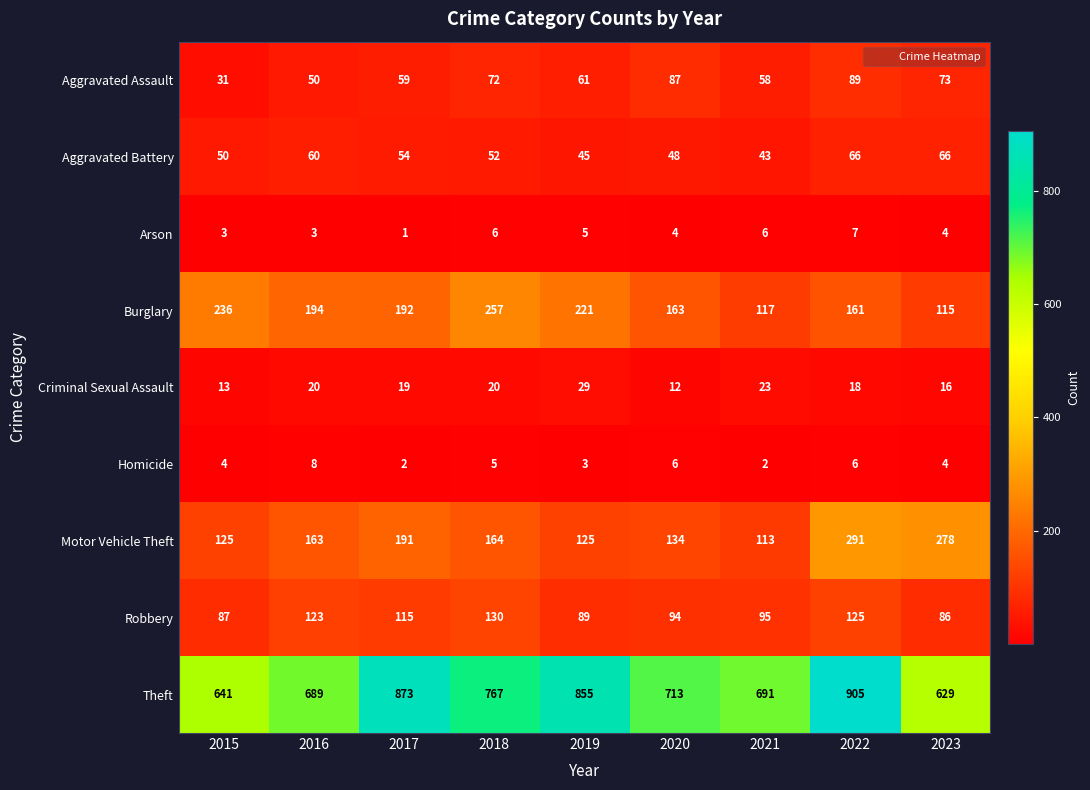

At 2021, list the series in order from smallest to largest.

Homicide, Arson, Criminal Sexual Assault, Aggravated Battery, Aggravated Assault, Robbery, Motor Vehicle Theft, Burglary, Theft